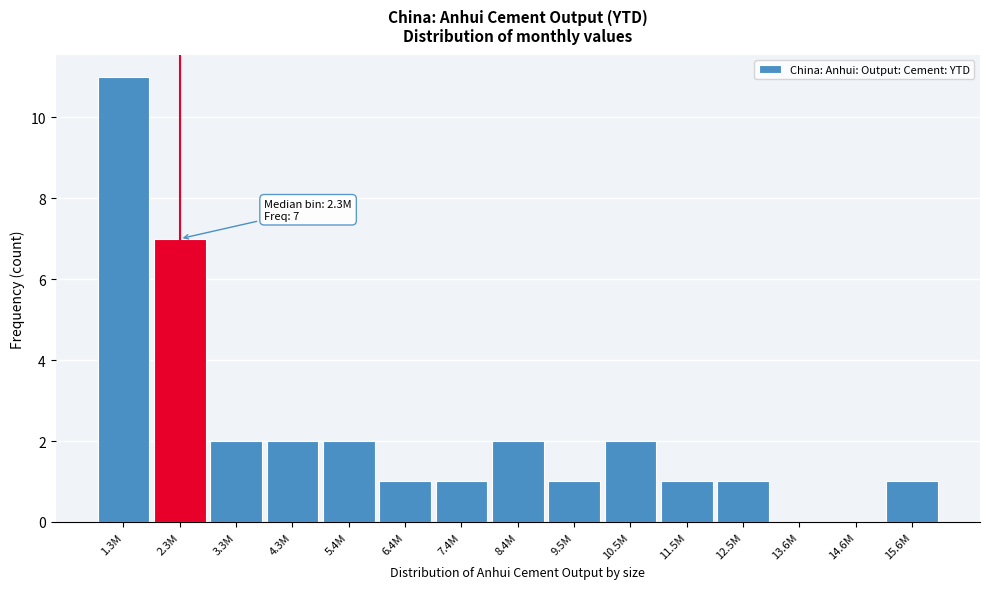

Reading left to right, what are all the values shown in this chart?

1.3M=11	2.3M=7	3.3M=2	4.3M=2	5.4M=2	6.4M=1	7.4M=1	8.4M=2	9.5M=1	10.5M=2	11.5M=1	12.5M=1	13.6M=0	14.6M=0	15.6M=1